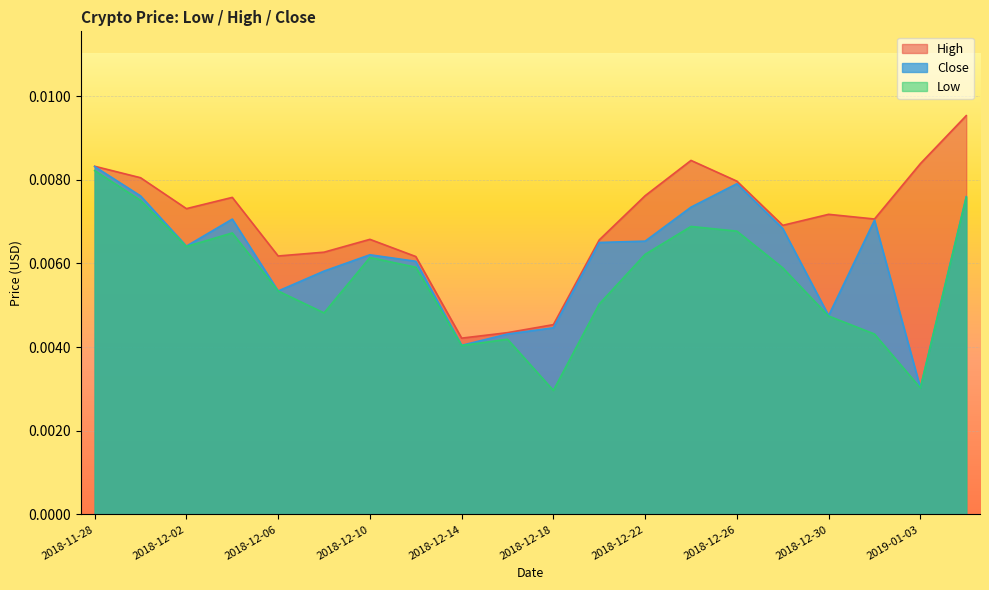

Is it true that High equals 0.0 at 2018-12-22?

True